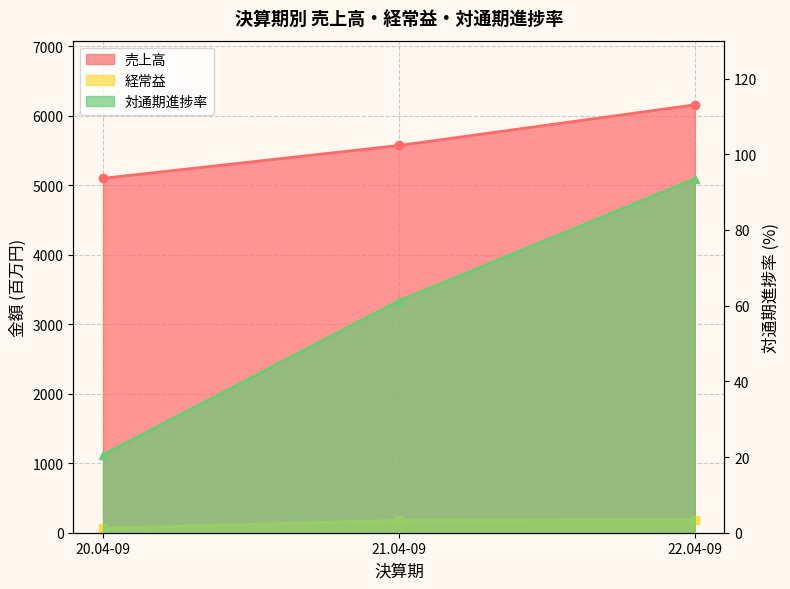

Reading left to right, transcribe all the data shown in this chart.

売上高: 20.04-09=5101.0	21.04-09=5574.0	22.04-09=6159.0
経常益: 20.04-09=63.0	21.04-09=179.0	22.04-09=187.0
対通期進捗率: 20.04-09=20.6	21.04-09=61.3	22.04-09=93.5